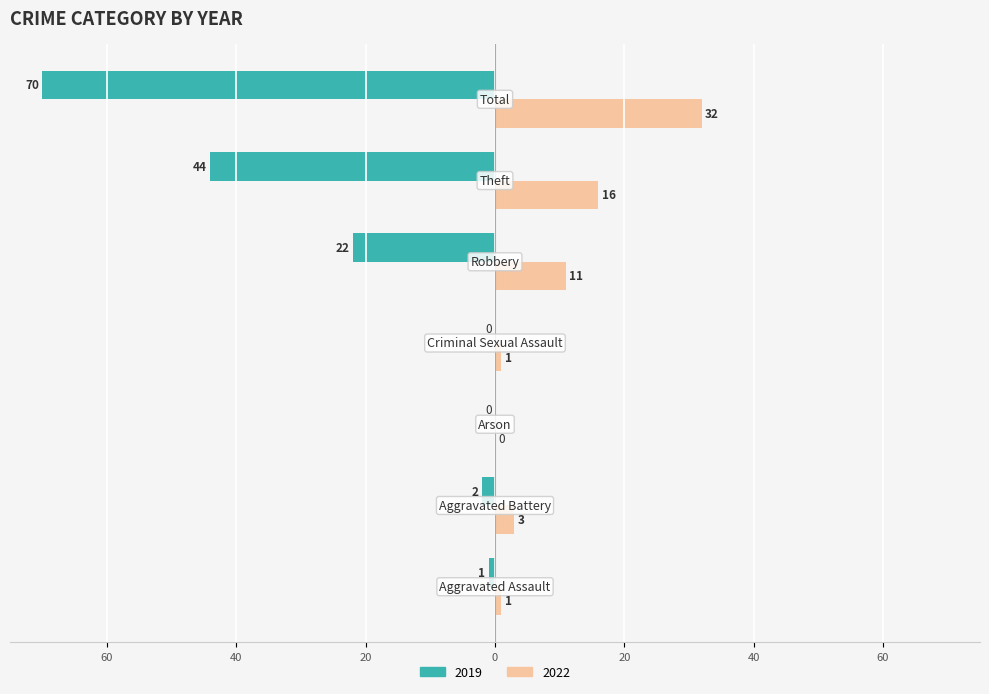

What is the value of the 2022 bar at the 6th from the left?

16